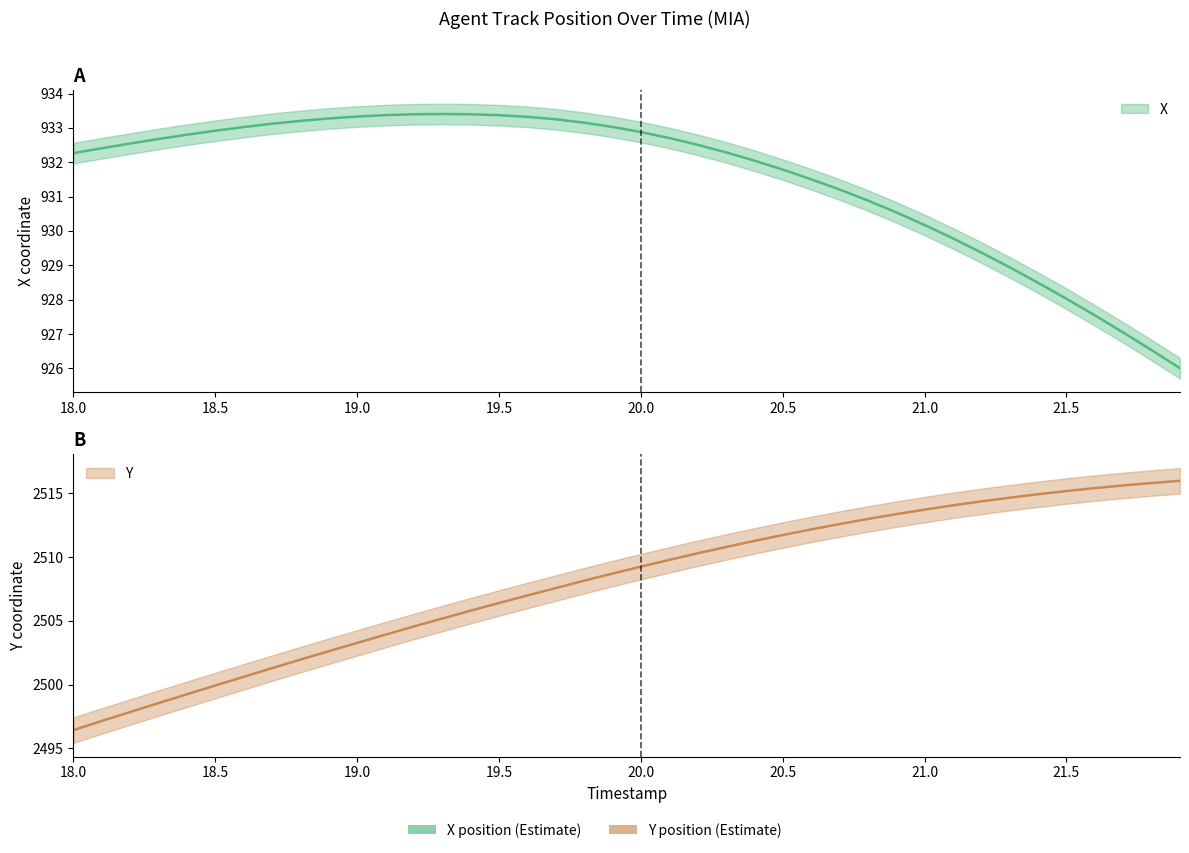

True or false: X and Y cross at least once.

False